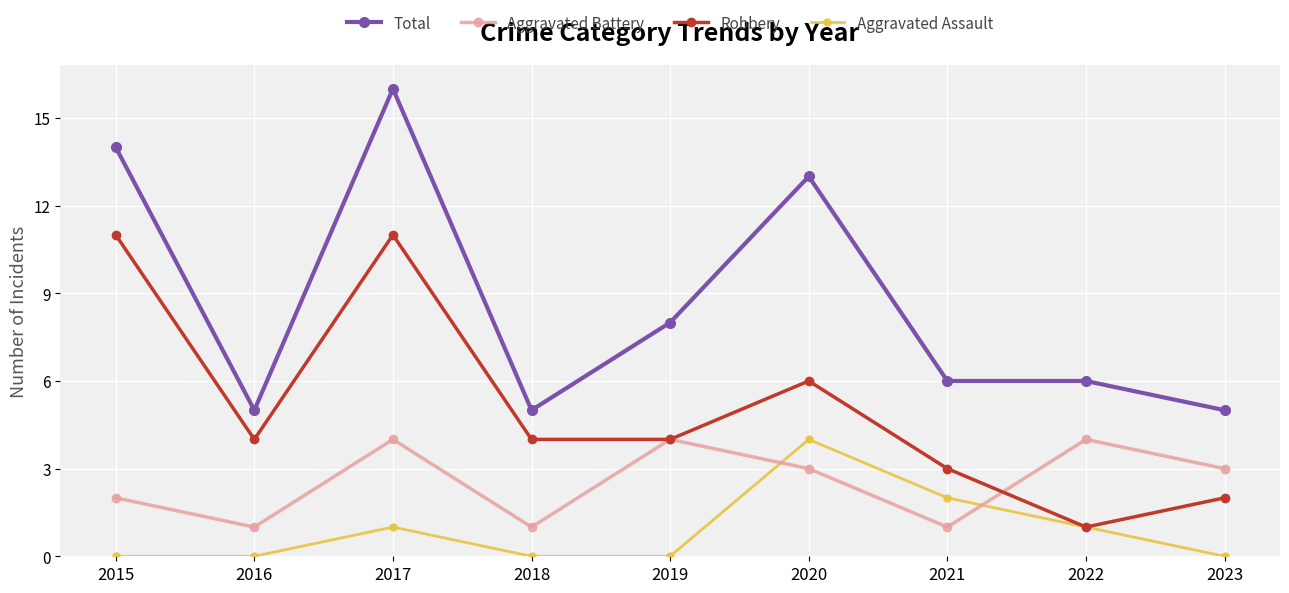

What are all the series names shown in the legend?

Total, Aggravated Battery, Robbery, Aggravated Assault